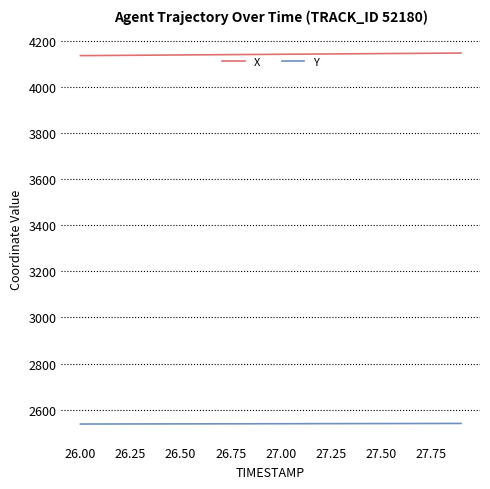

Rank the series by their average value, from highest to lowest.

X, Y